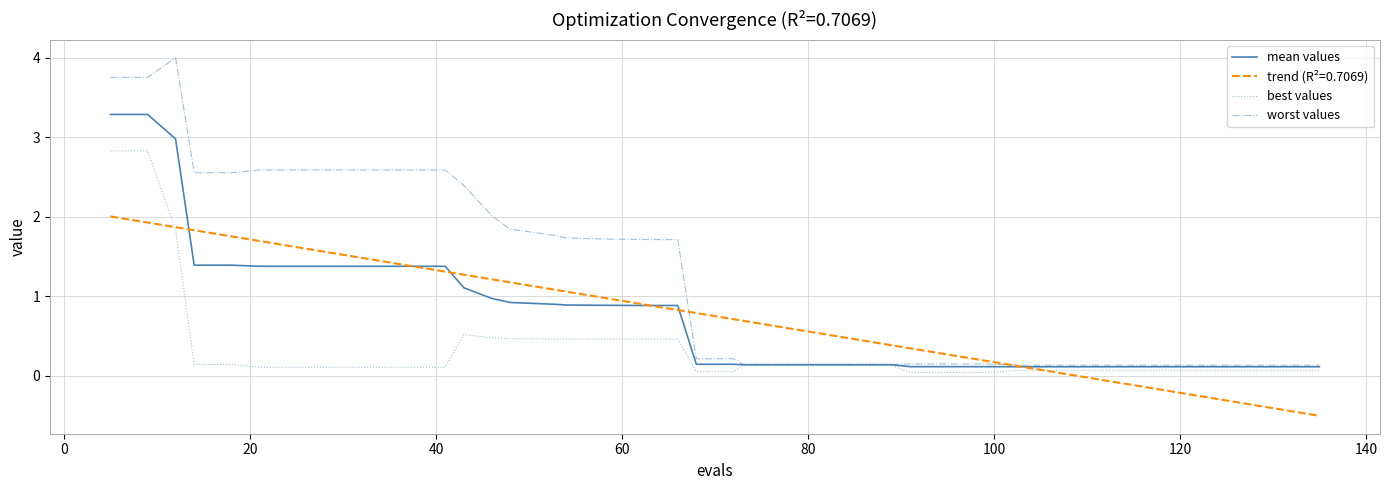

Which series has the largest range (max minus min)?

worst values